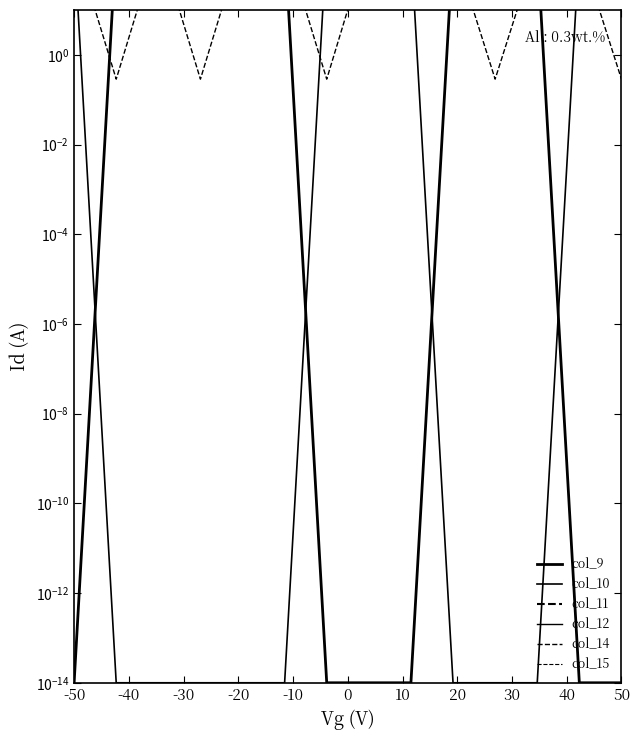

What is the total value across all series at 20?

2271.6